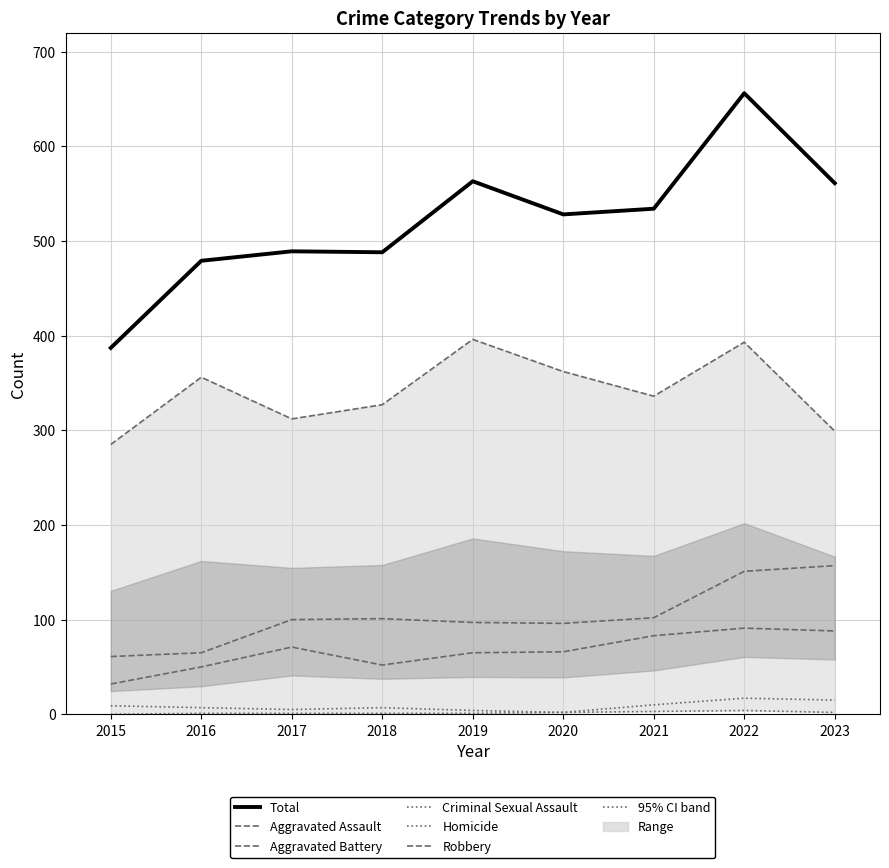

Which series has the largest total across all categories?

Total